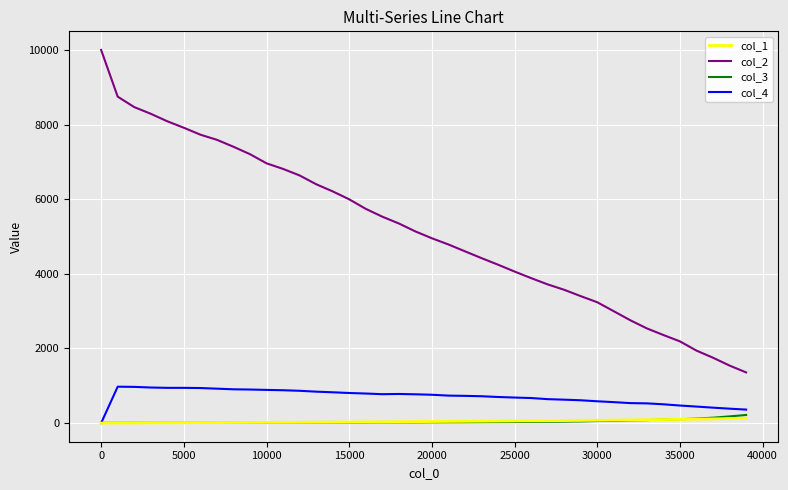

Which series has the widest spread of values?

col_2